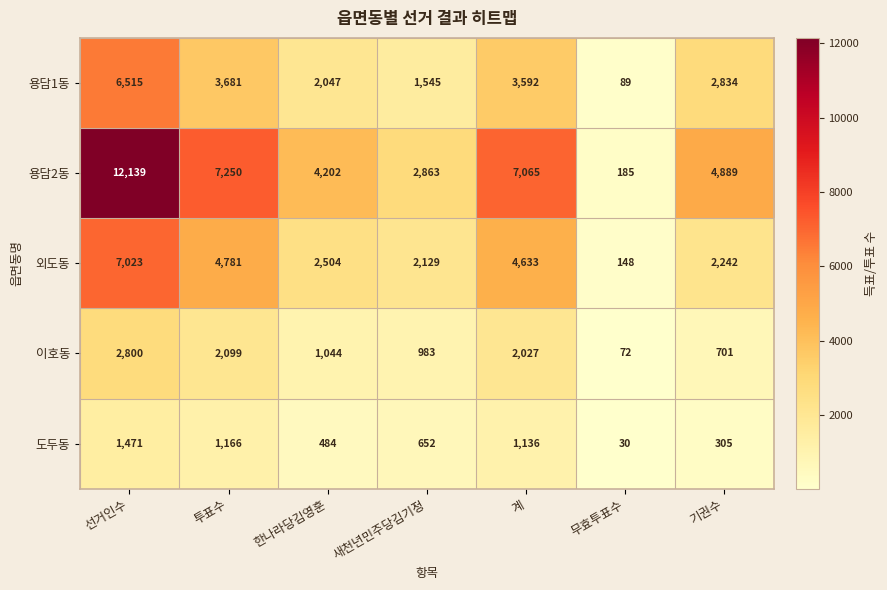

At which label does 용담2동 first exceed 4889?

선거인수